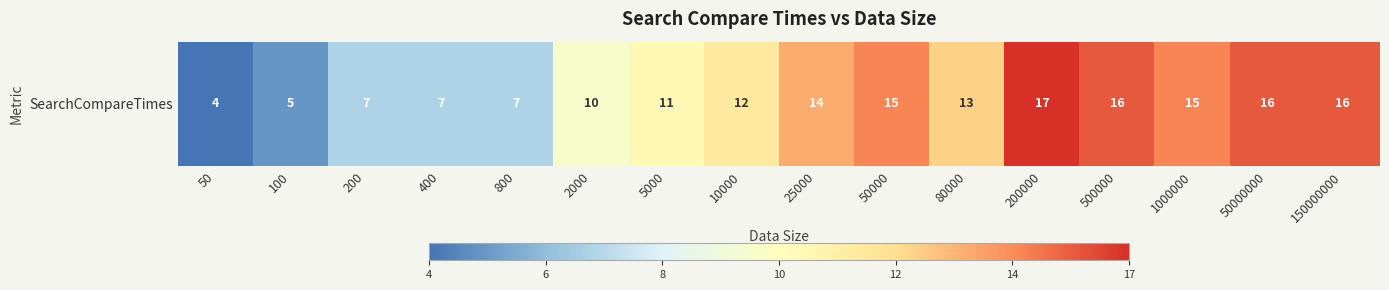

Rank the categories by value from lowest to highest.

50, 100, 200, 400, 800, 2000, 5000, 10000, 80000, 25000, 50000, 1000000, 500000, 50000000, 150000000, 200000